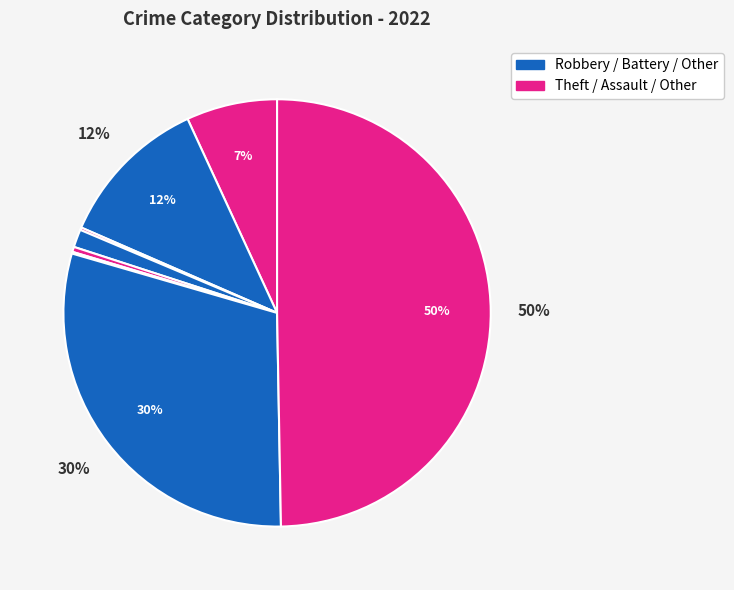

Count the number of slices in the pie.

8